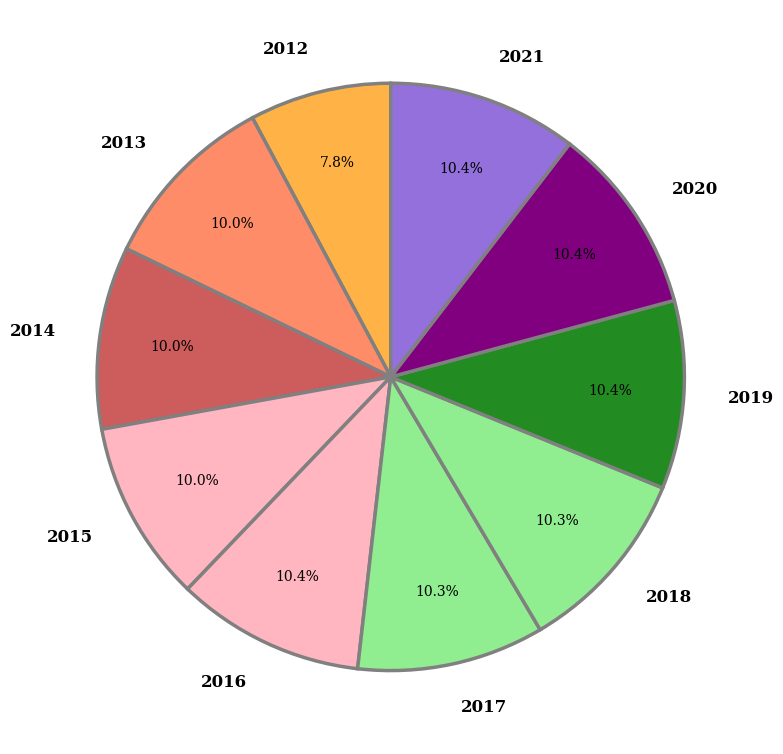

Which slice is the smallest?

2012